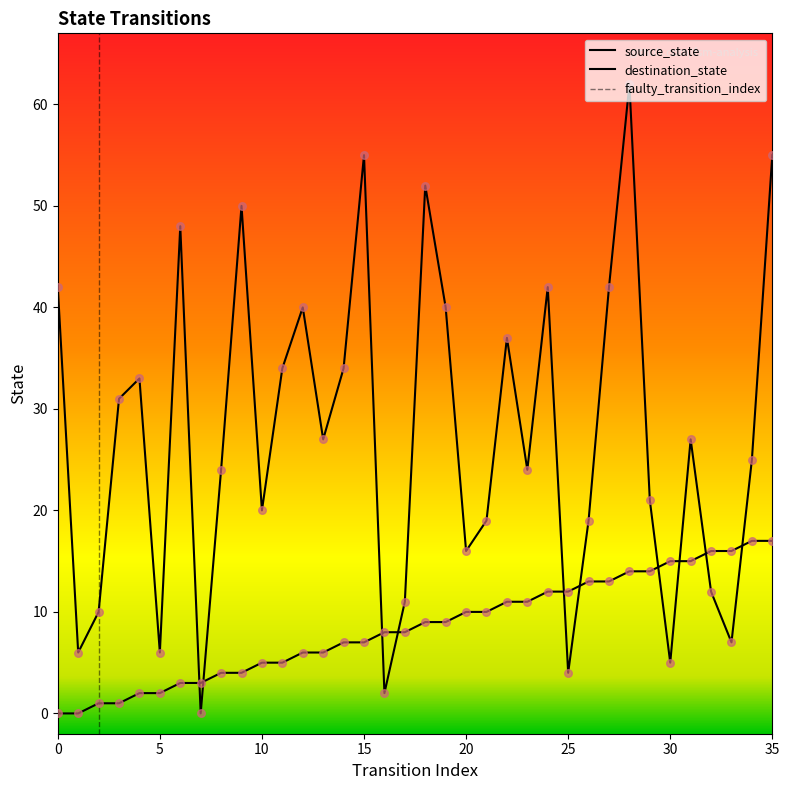

What is the total value across all series at 26?

32